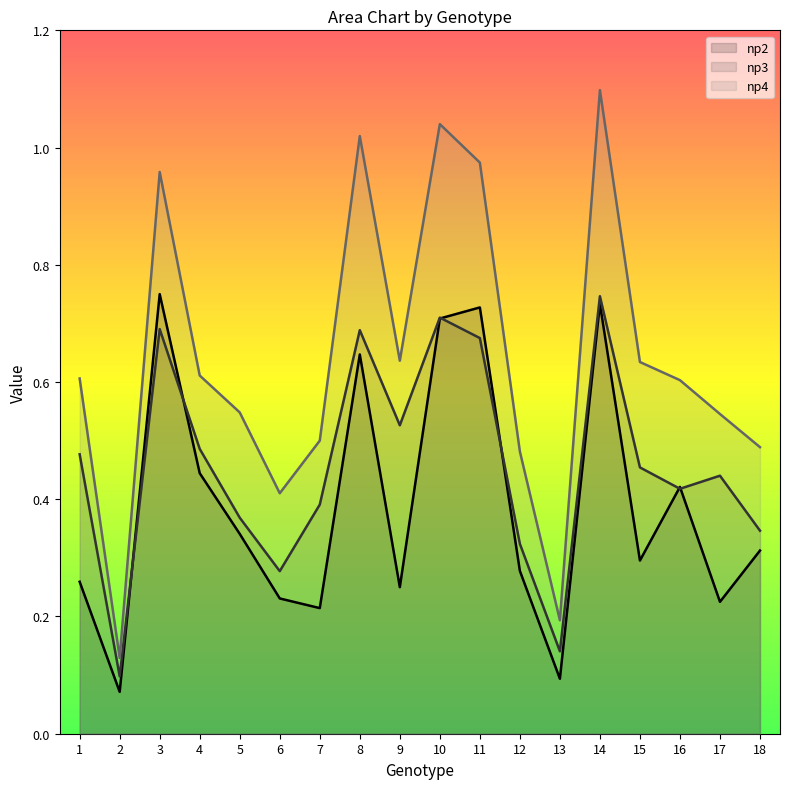

List the series in order of their overall mean, highest first.

np4, np3, np2